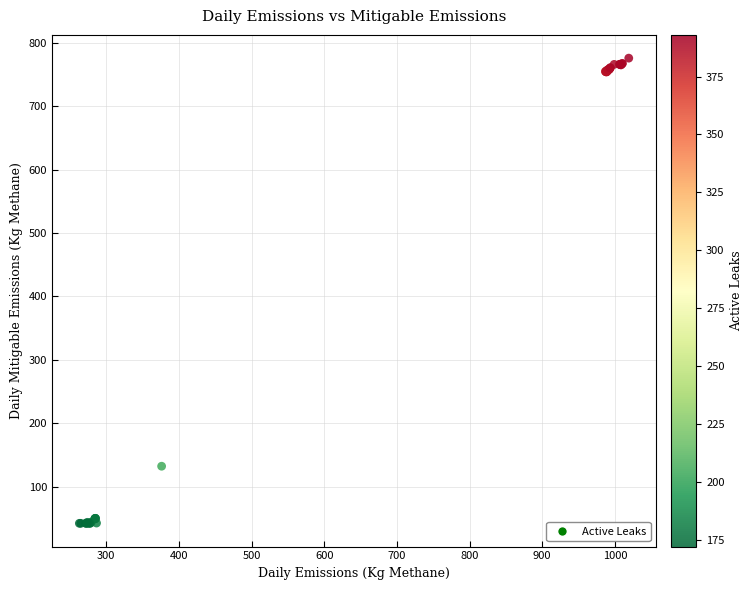

What Y value in the scatter plot is closest to 409?

132.3